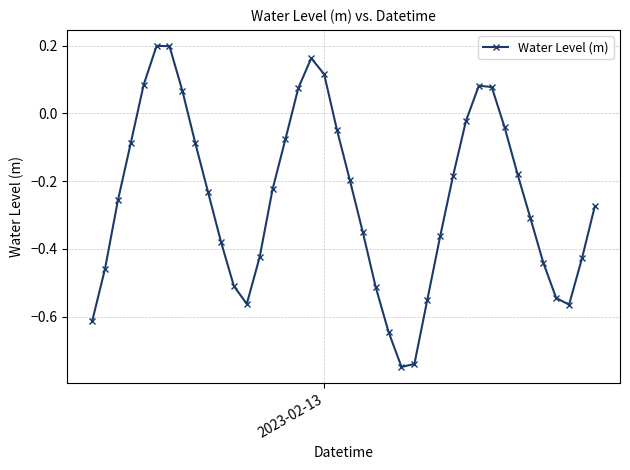

How many interior local valleys (lower than both neighbors) does the data have?

3